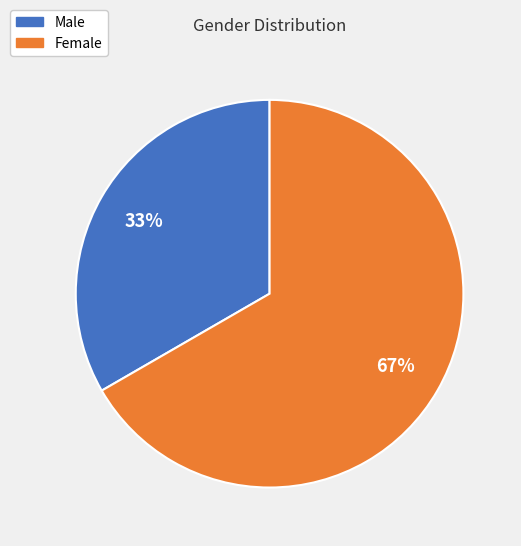

Is the sum of Male and Female greater than half?

Yes